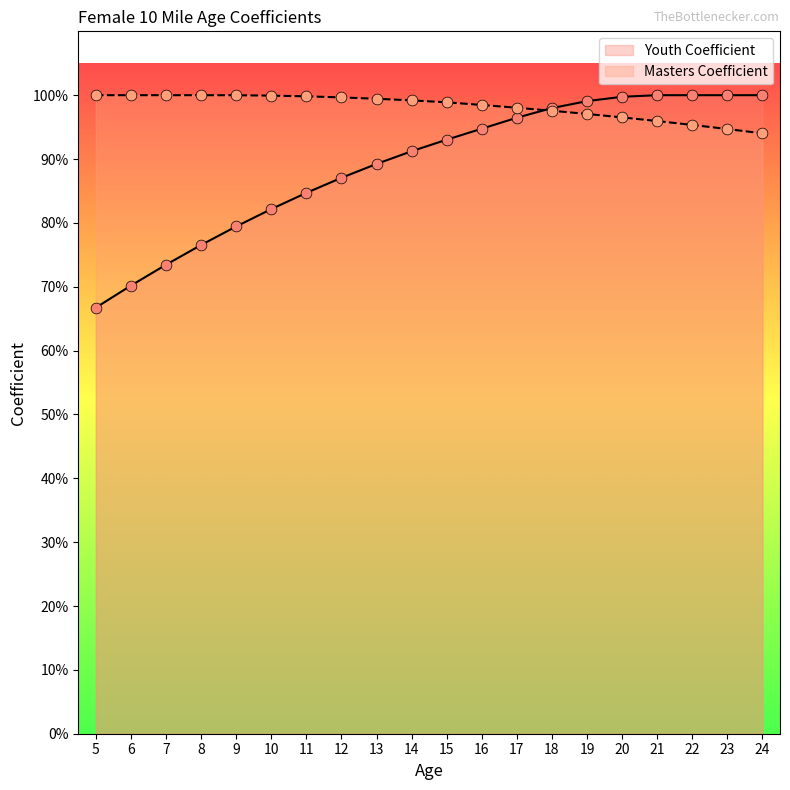

Which series reaches the minimum Y coordinate?

Youth Coefficient